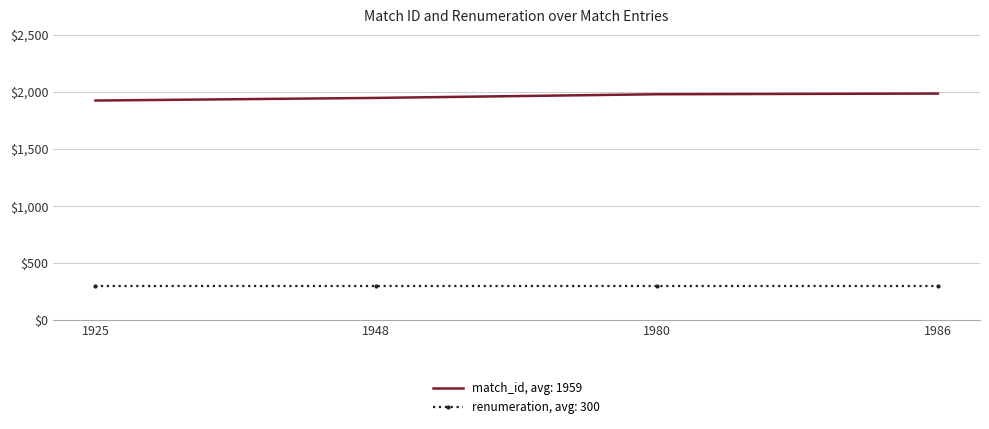

True or false: renumeration, avg: 300 has more than 2 points higher than both neighbors.

False